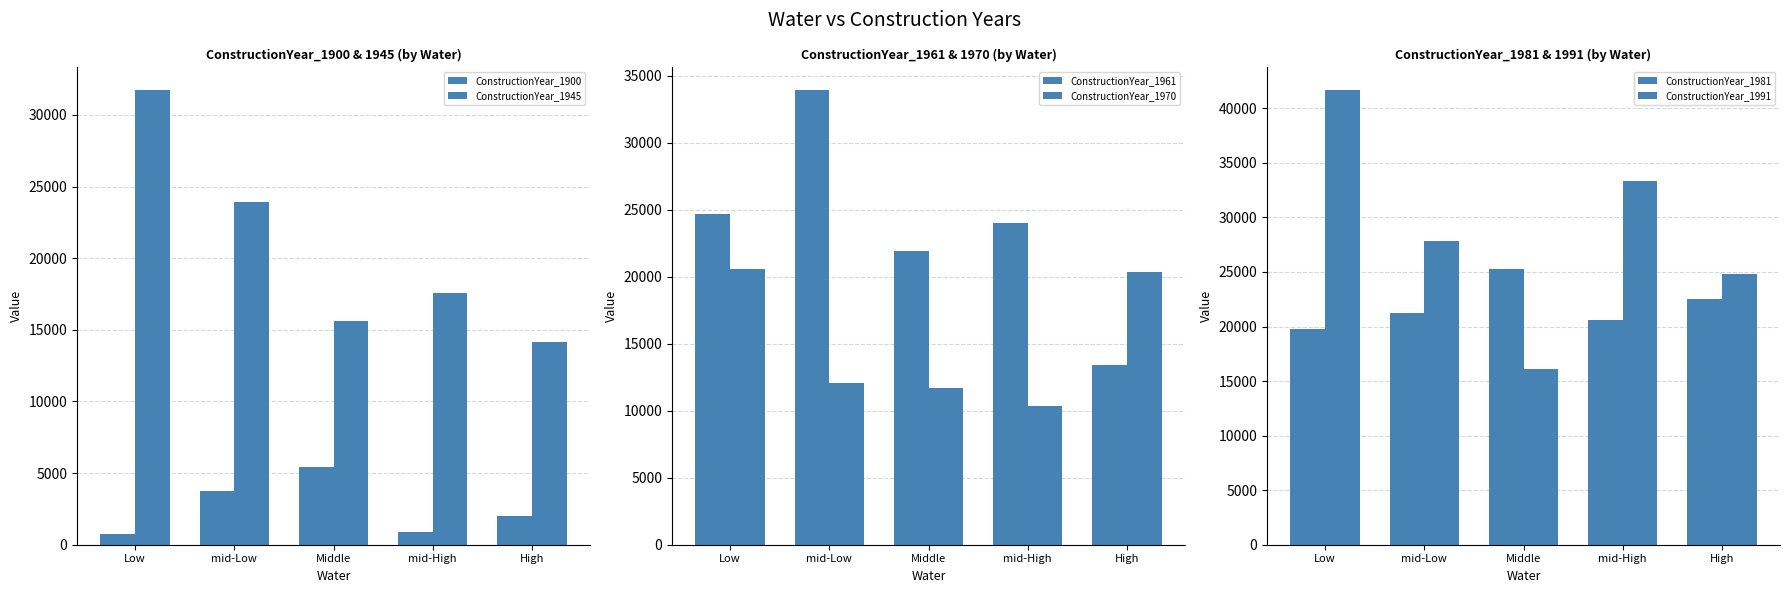

Between mid-Low and Middle, which series saw the biggest shift?

ConstructionYear_1961